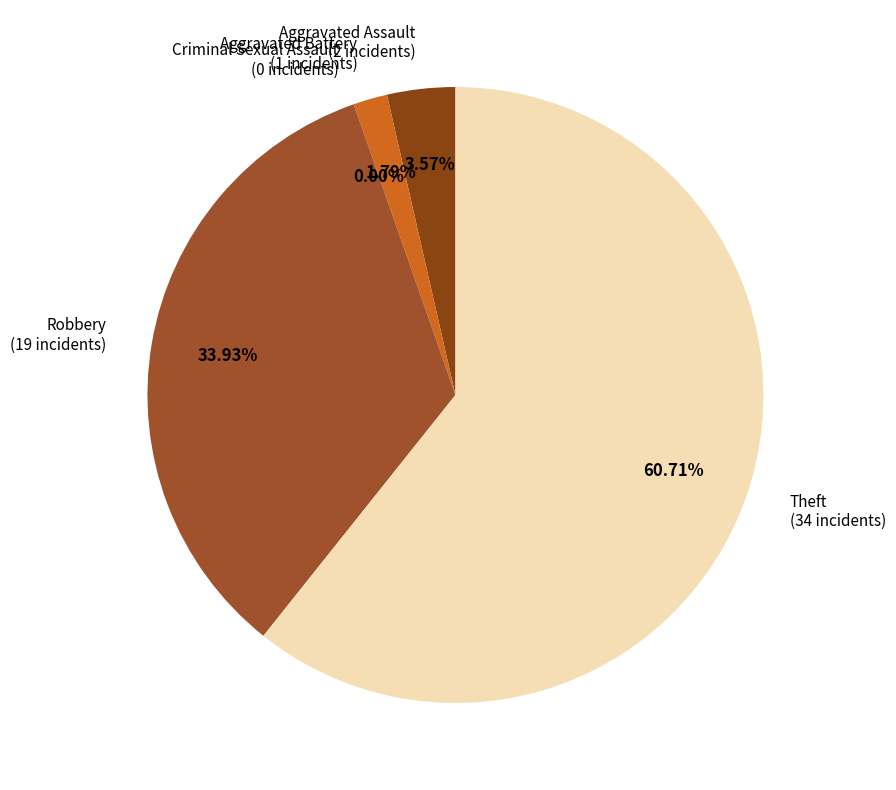

Between Aggravated Battery and Robbery, which is larger?

Robbery